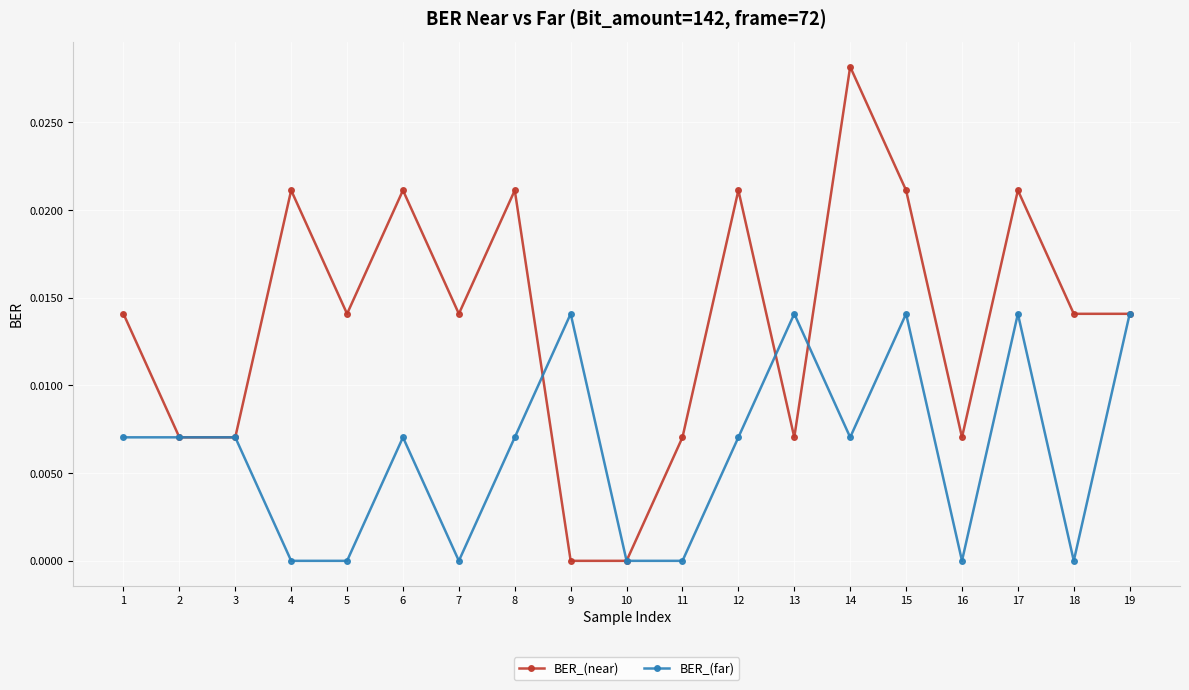

Which category has the highest value across all series?

14